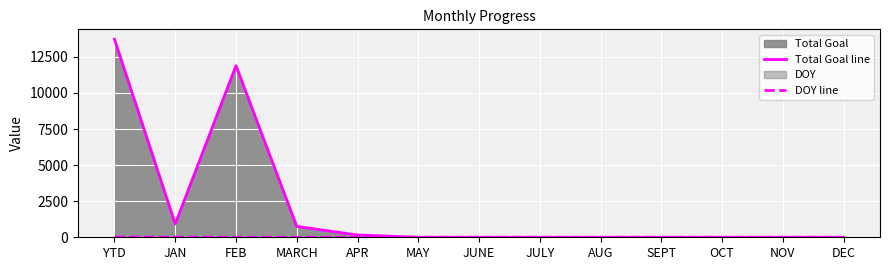

At which category does Total Goal line reach its first local valley?

JAN